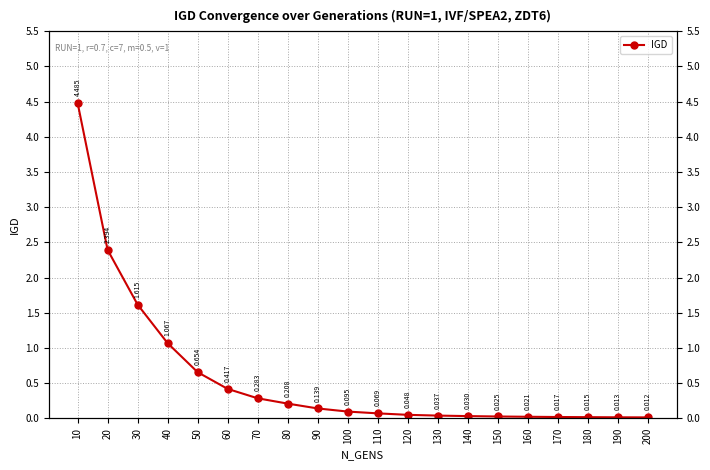

Is it true that the value at 110 is 0.1?

False